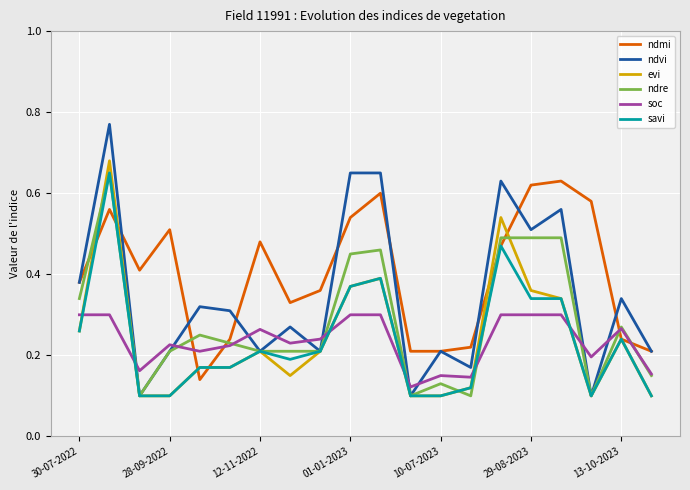

Which series has the largest range (max minus min)?

ndvi